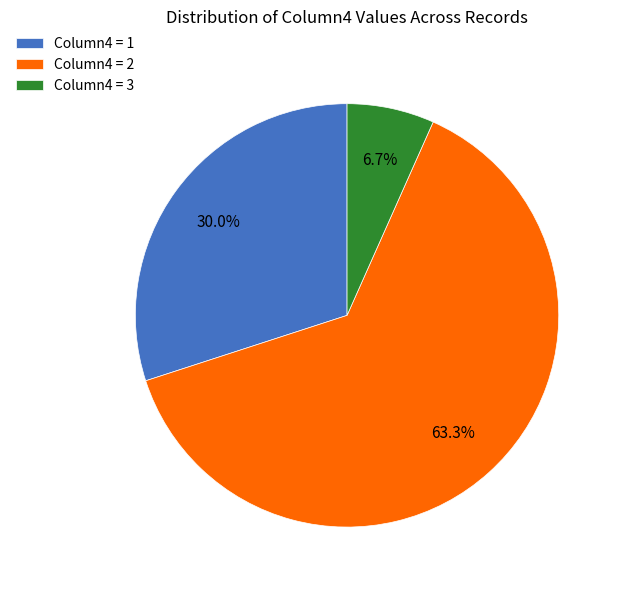

How much of the chart is everything except Column4 = 2?

36.7%